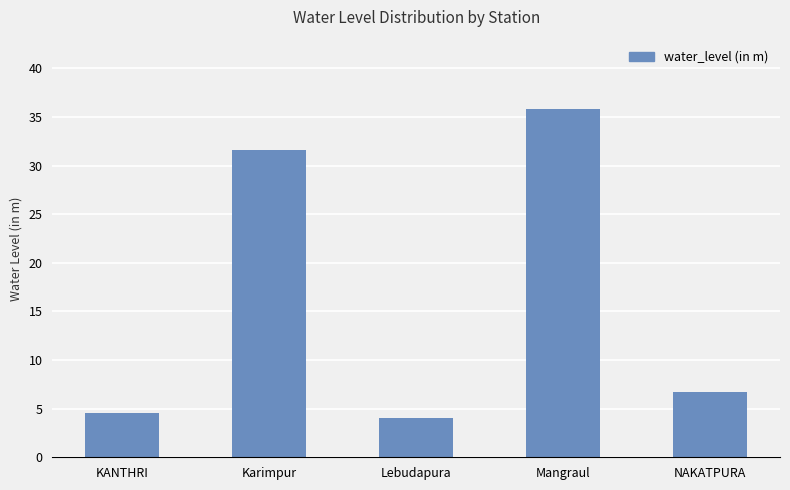

What is the value of the 4th bar from the left?

35.8